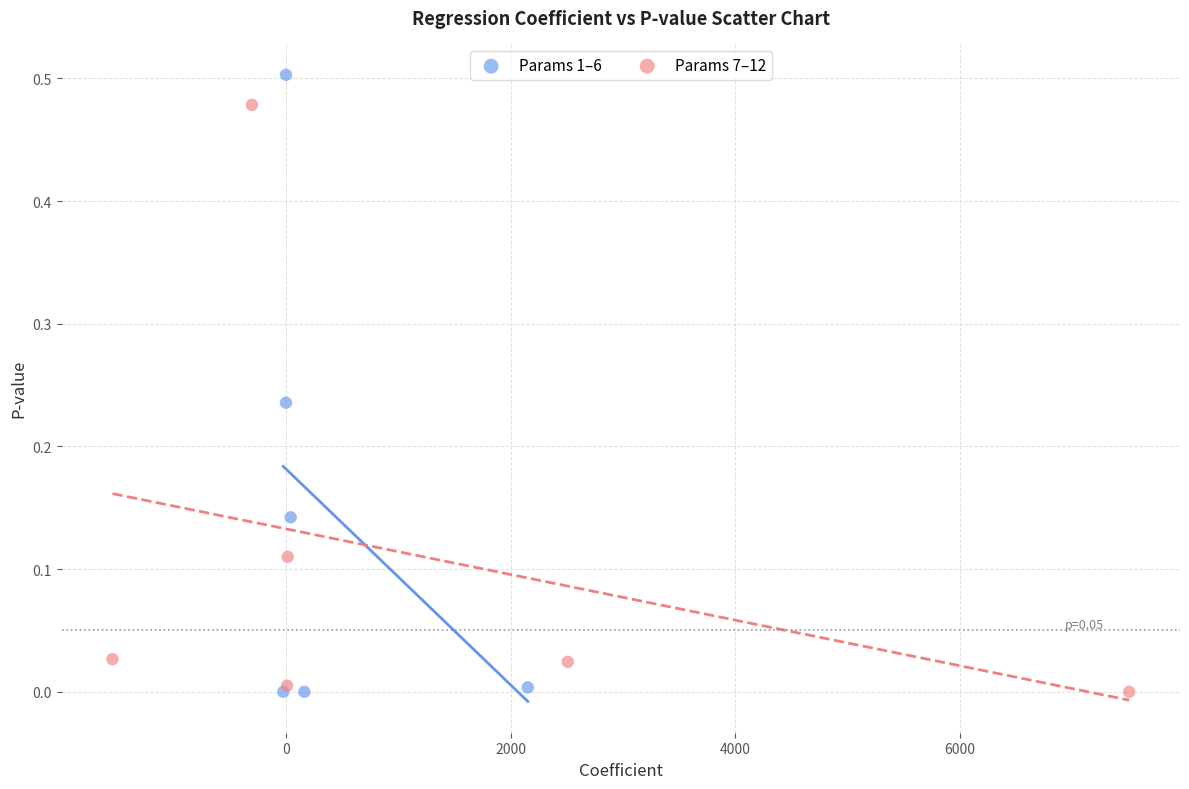

Which series reaches the maximum Y coordinate?

Params 1–6